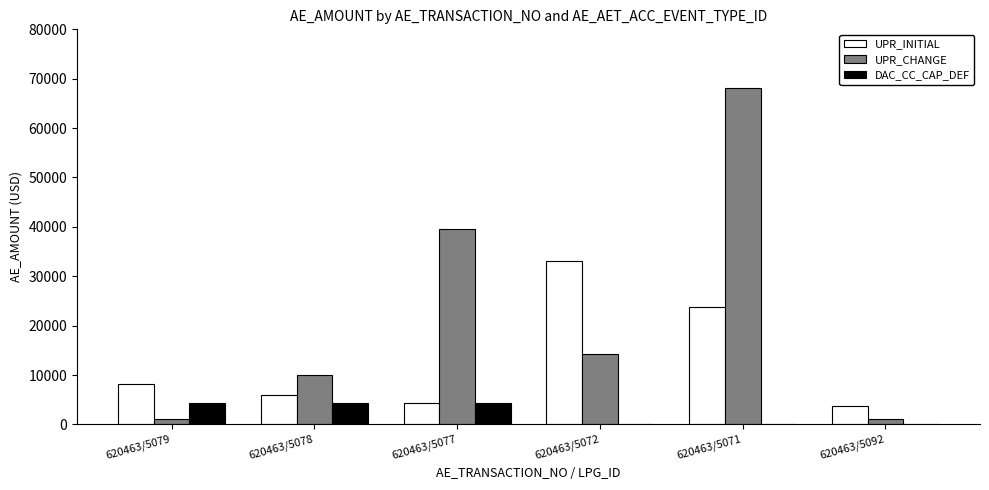

Between 620463/5078 and 620463/5072, which series saw the biggest shift?

UPR_INITIAL